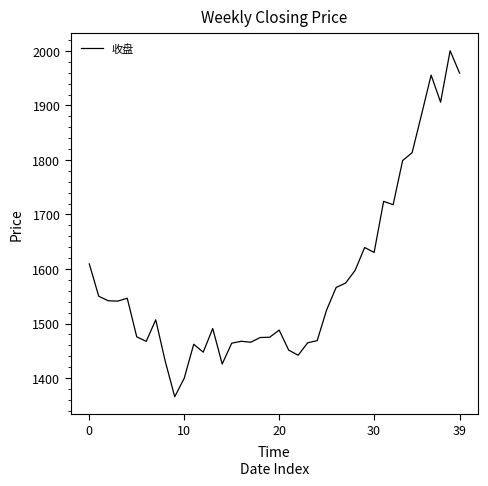

What is the maximum value shown in the chart?

2000.2